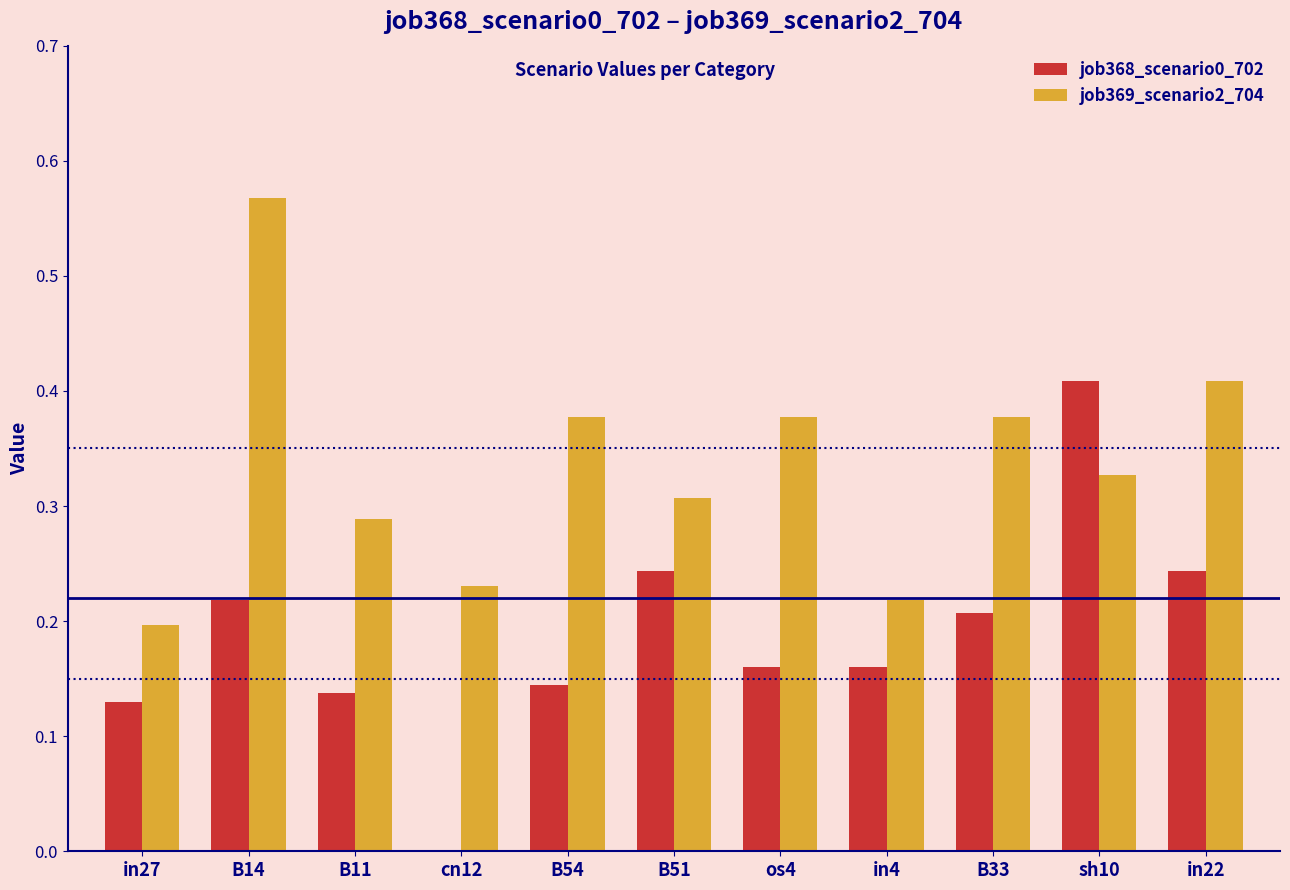

What is the sum of all job369_scenario2_704 values?

3.7